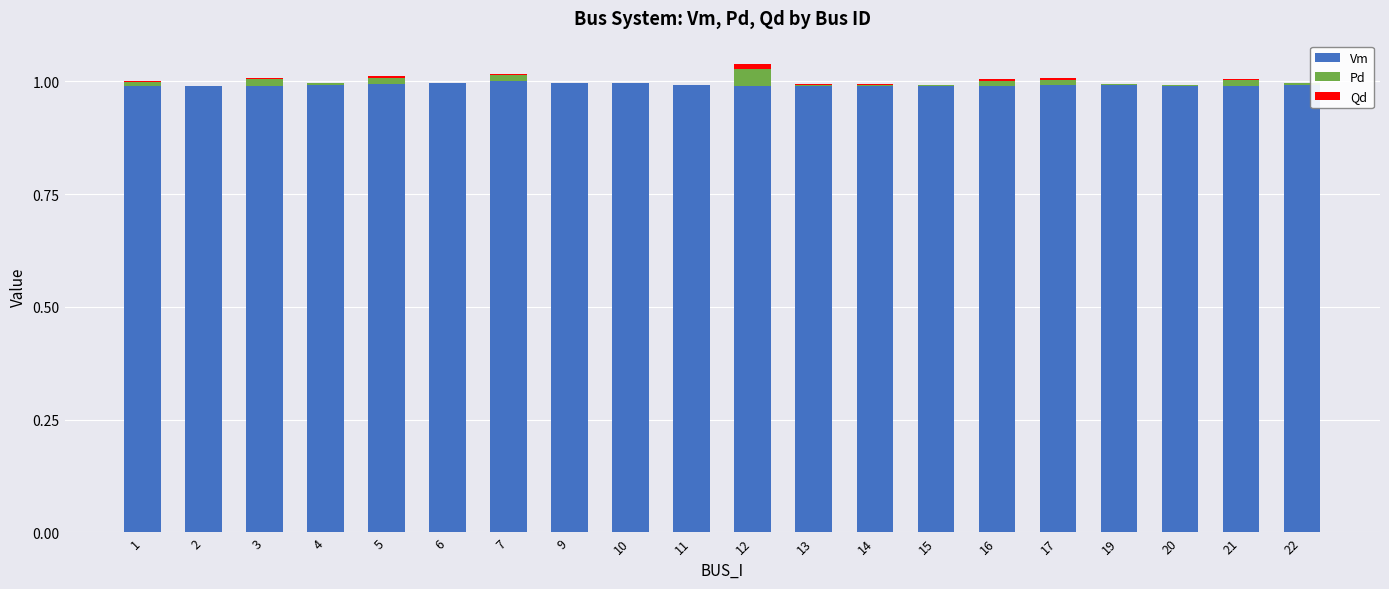

What is the sum of all Vm values?

19.8